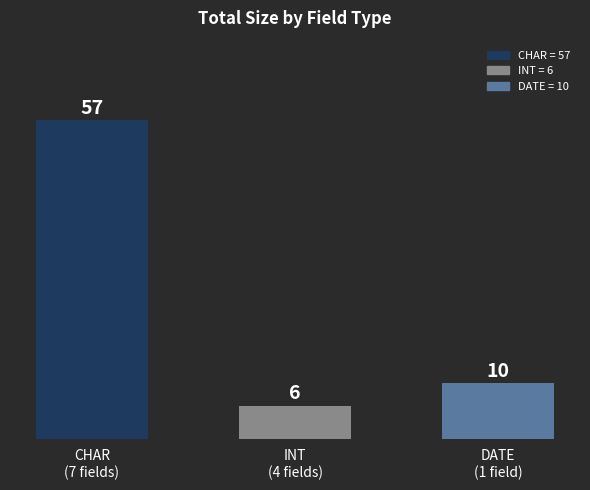

Reading left to right, list all the values displayed in this chart.

CHAR
(7 fields)=57	INT
(4 fields)=6	DATE
(1 field)=10